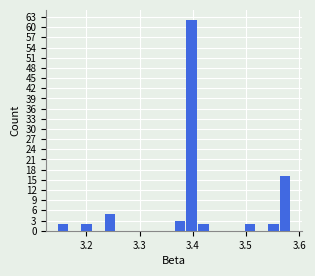

Around what value on the x-axis is the tallest bar? Give the approximate position of its centre, as read against the axis.

3.40